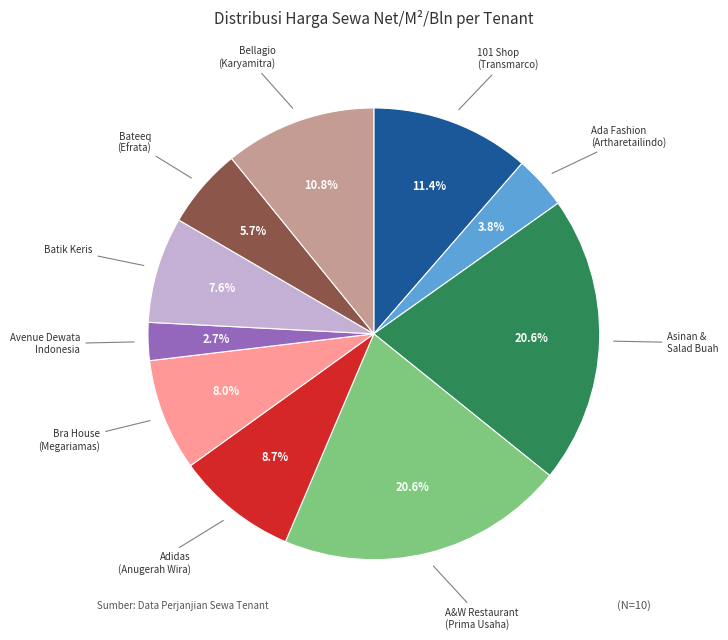

Does any single category account for the majority?

No